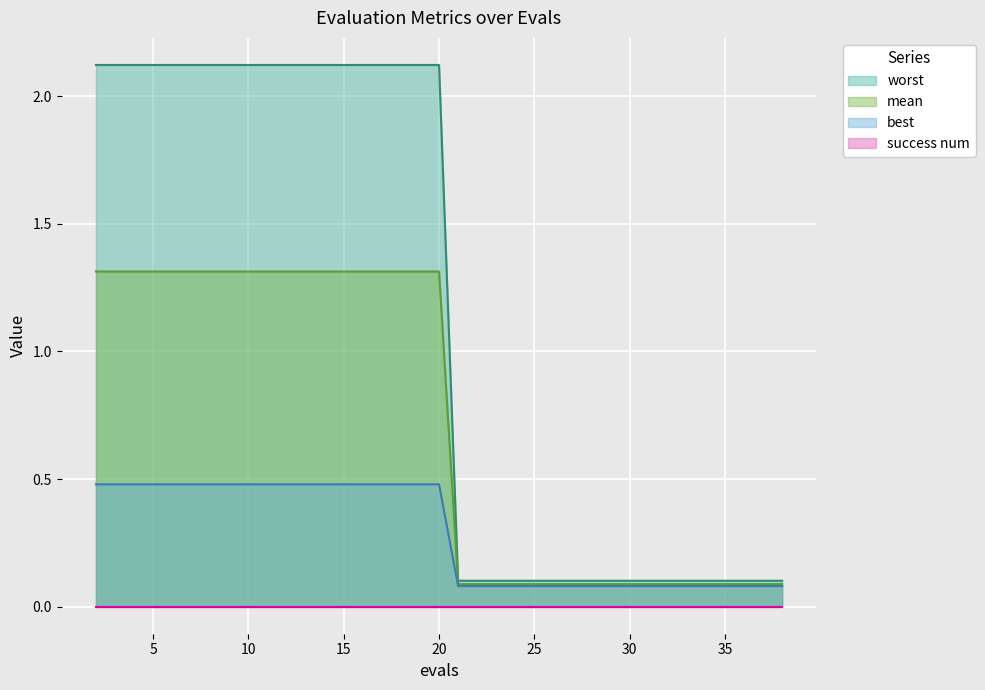

Which series has the largest total across all categories?

worst